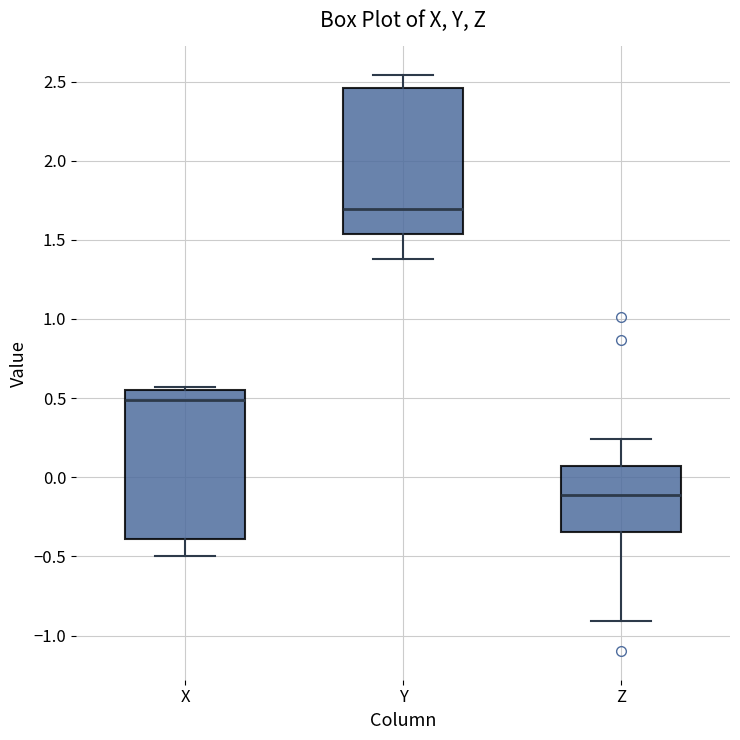

Reading left to right, read every box against the y-axis: the position of its median line, the range the box covers, and the ends of its whiskers. The values are not printed on the chart, so give them approximately, as read against the axis.

X: median 0.50, box -0.40 to 0.55, whiskers -0.50 to 0.55 (just above the box's upper edge)
Y: median 1.70, box 1.55 to 2.45, whiskers 1.40 to 2.55
Z: median -0.10, box -0.35 to 0.05, whiskers -0.90 to 0.25